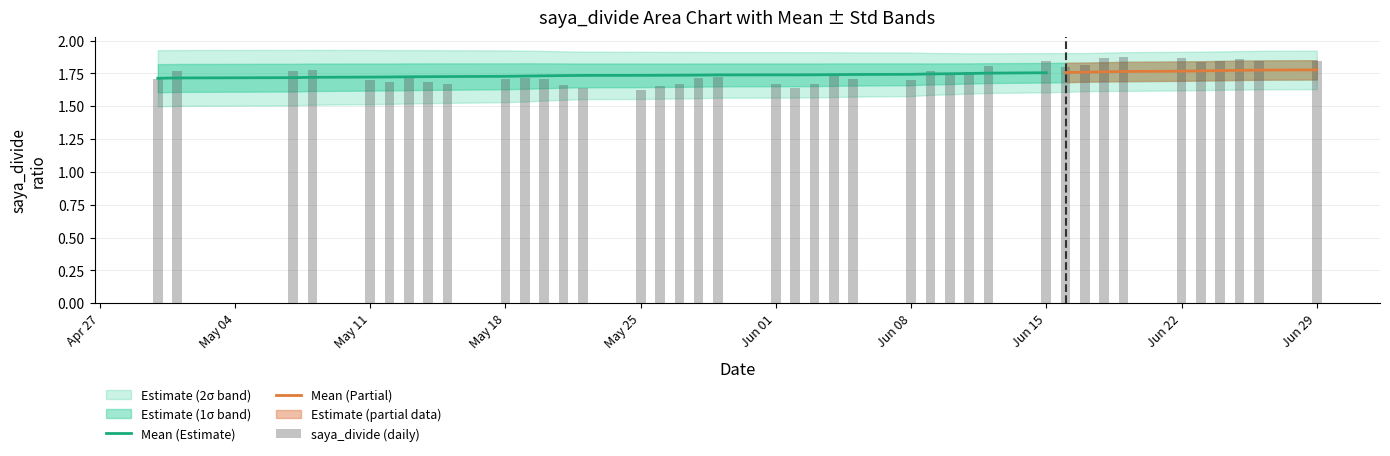

True or false: Mean (Estimate) has a value of 2.7 at Jun 15.

False